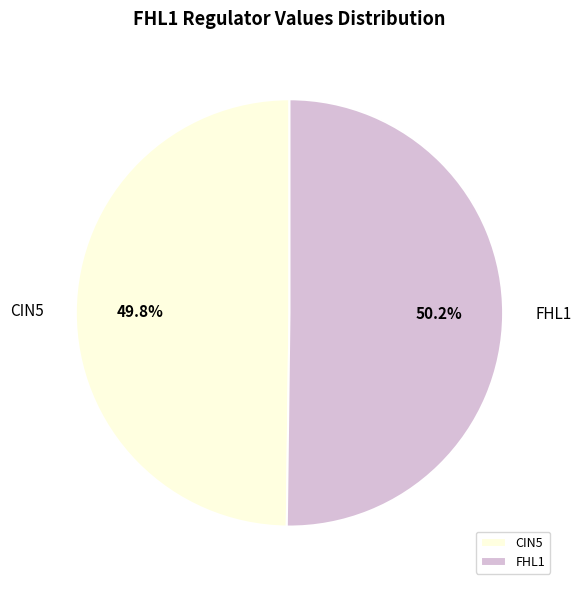

What is the ratio of the value at FHL1 to the value at CIN5?

1.0